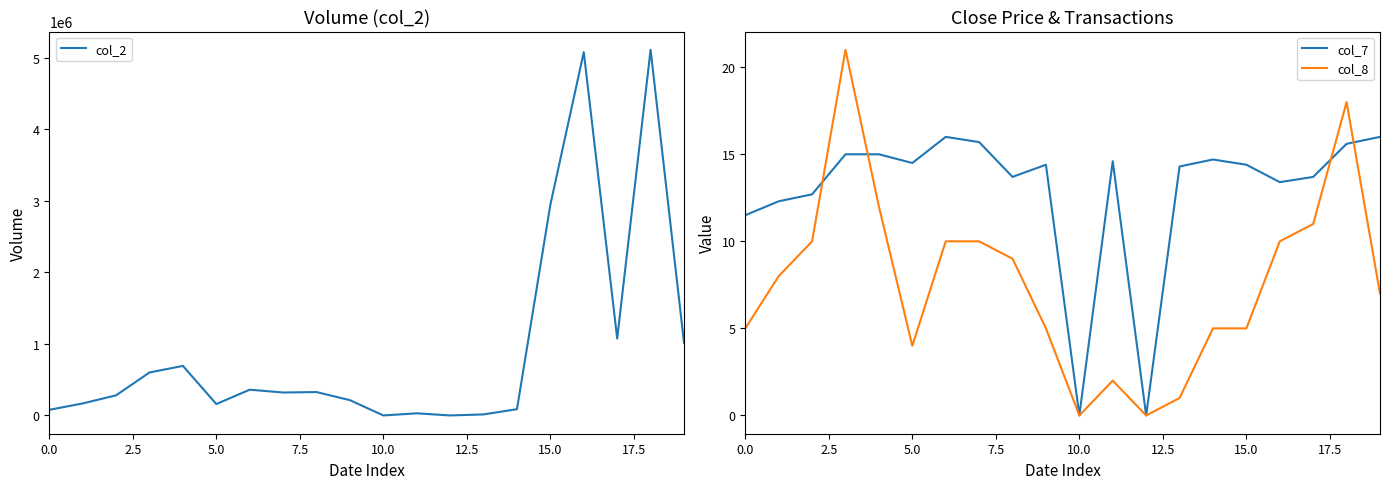

Does the chart display data point markers on the line(s)?

No